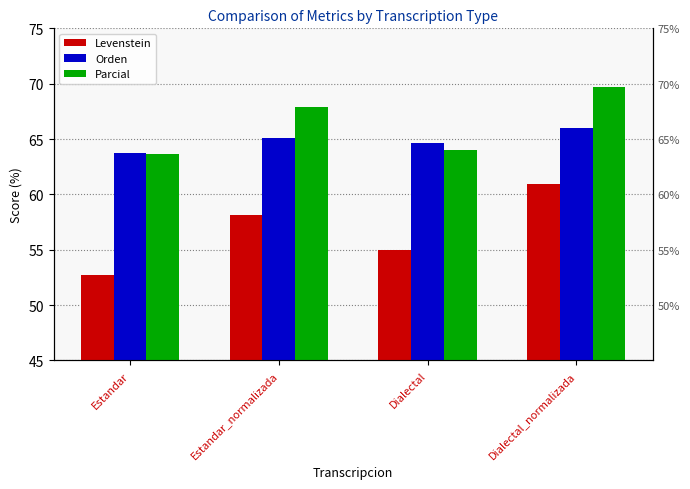

Is it true that Parcial equals 63.7 at Estandar?

True